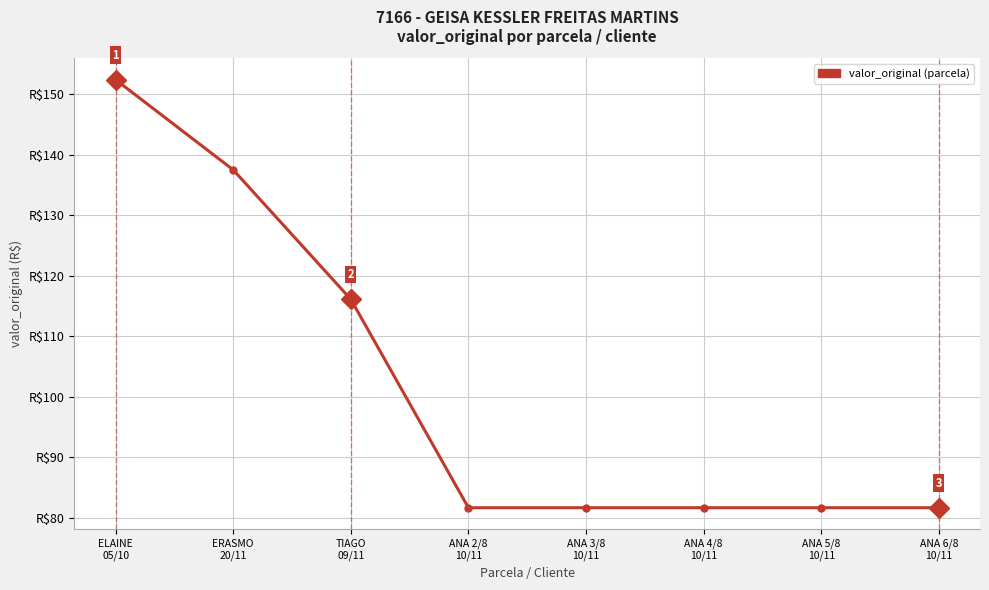

The chart shows a value of 81.6 at ANA 5/8
10/11. True or false?

True